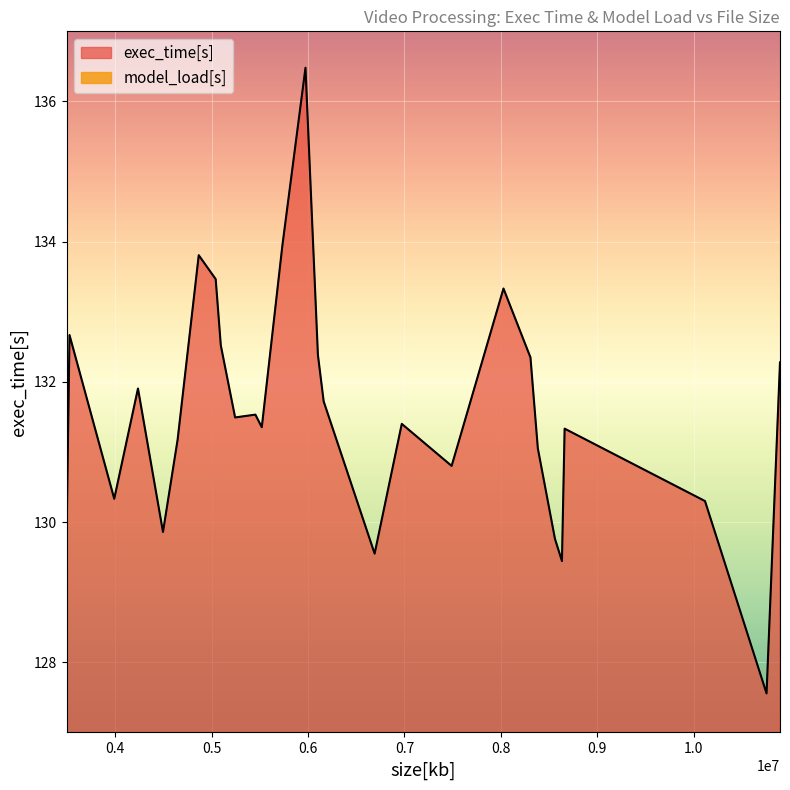

True or false: exec_time[s] and model_load[s] intersect in this chart.

False